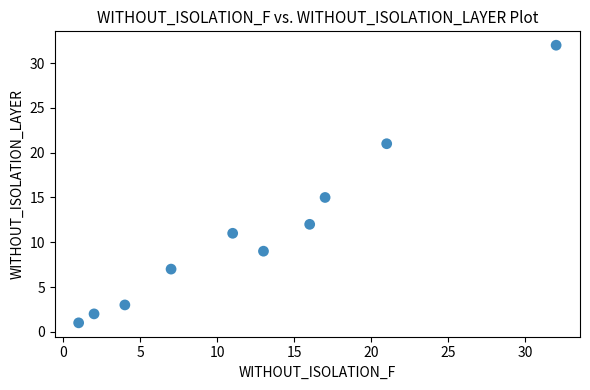

What Y value in the scatter plot is closest to 16?

15